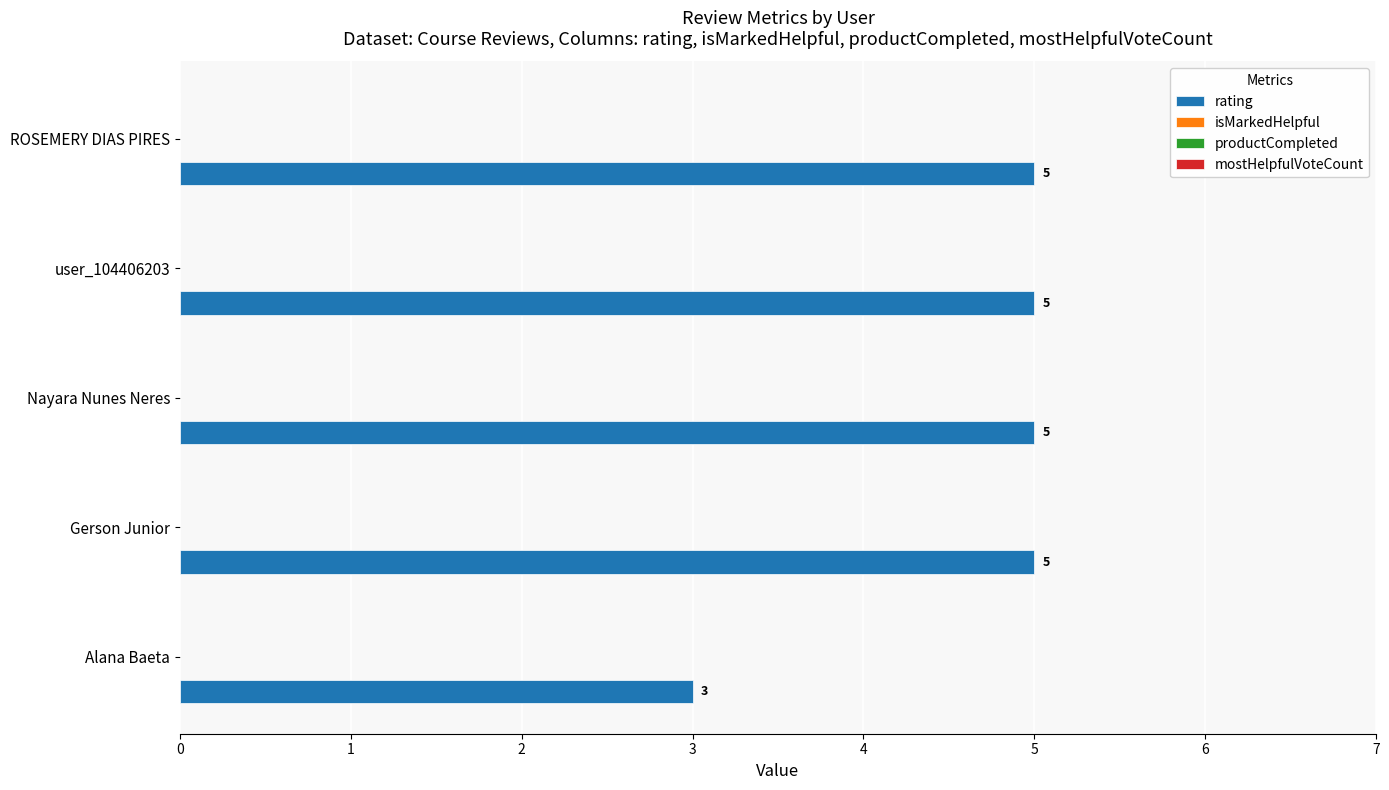

Are the bars horizontal?

Yes